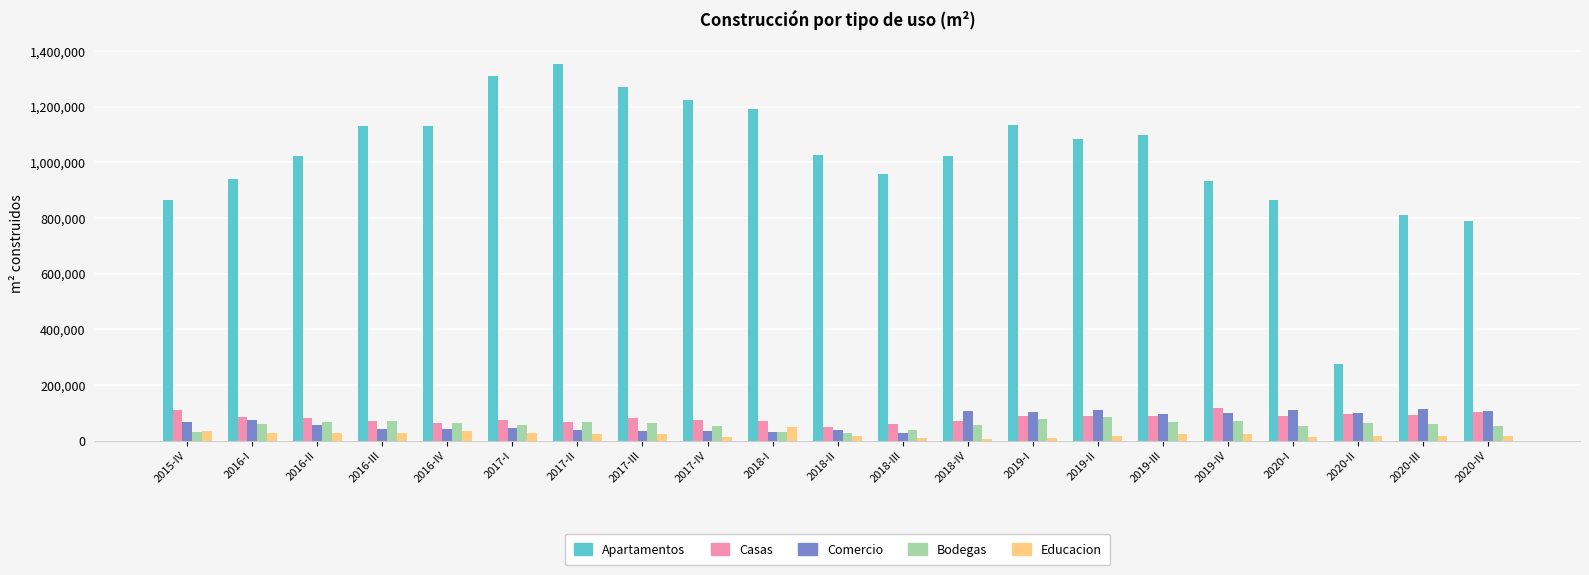

Is it true that Comercio equals 47175 at 2017-I?

True